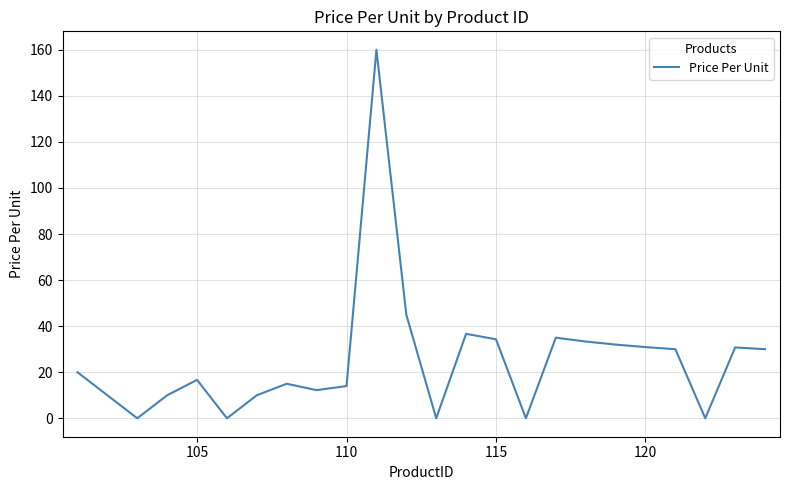

What is the greatest value displayed?

160.0